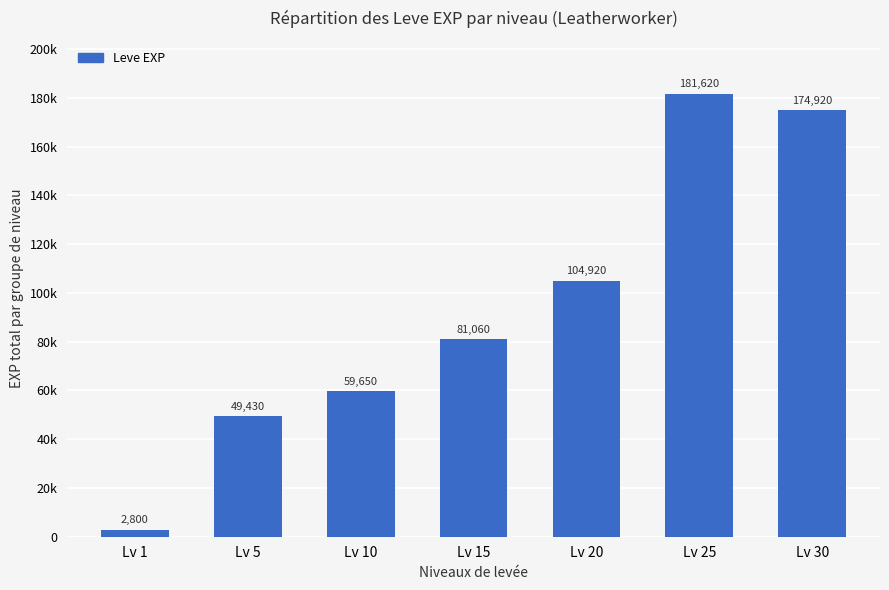

Which has a higher value, Lv 5 or Lv 20?

Lv 20